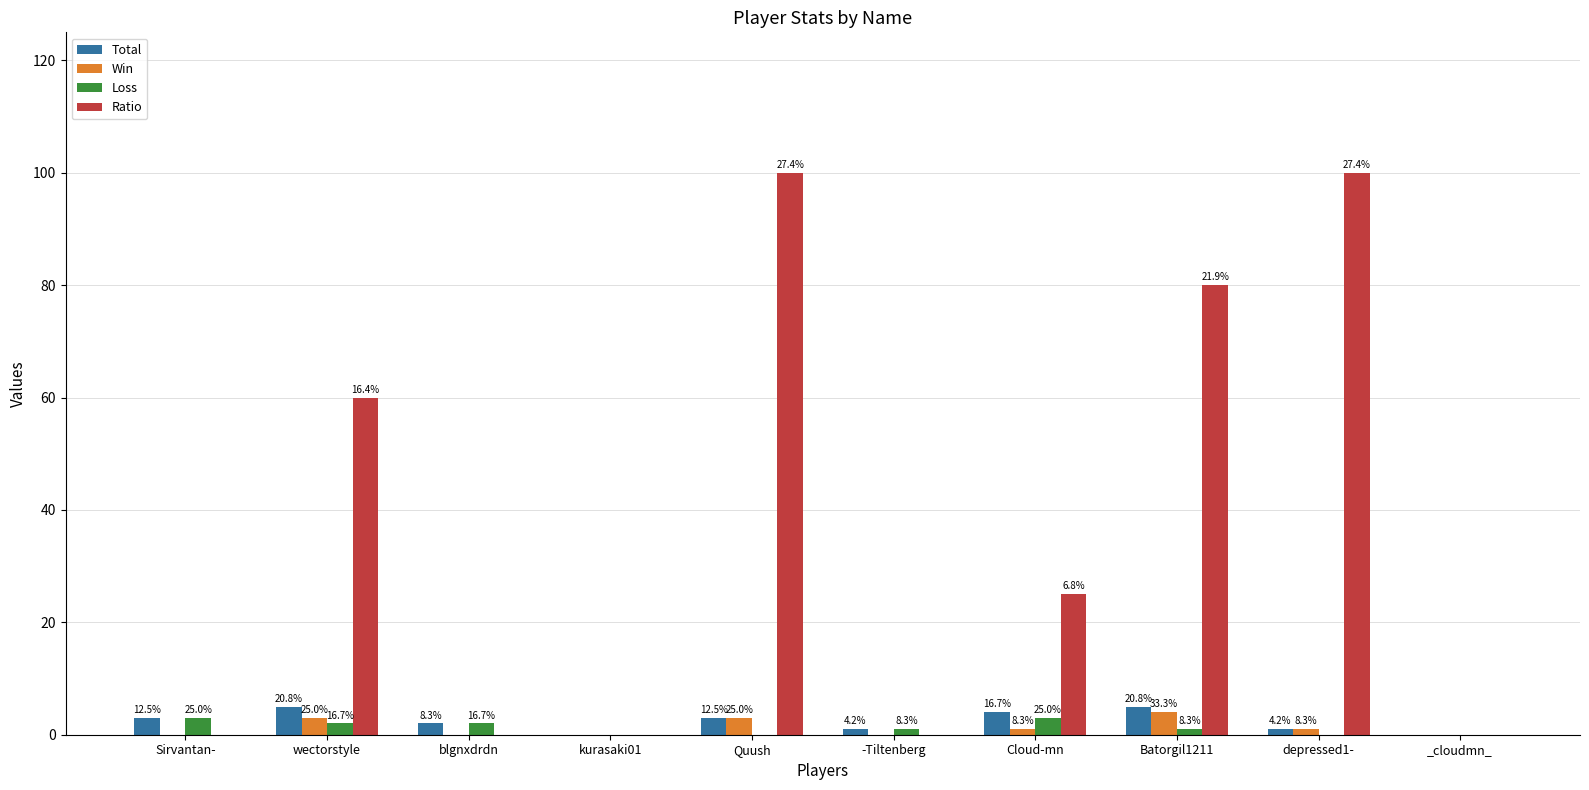

Reading left to right, what are all the values shown in this chart?

Total: 3	5	2	0	3	1	4	5	1	0
Win: 0	3	0	0	3	0	1	4	1	0
Loss: 3	2	2	0	0	1	3	1	0	0
Ratio: 0	60	0	0	100	0	25	80	100	0